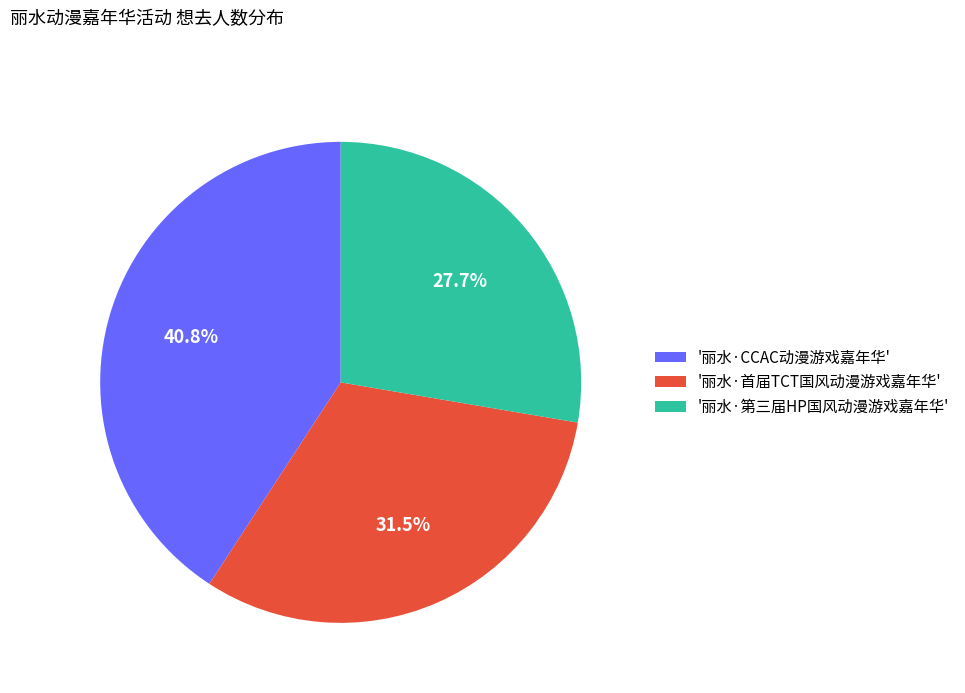

Approximately how many times larger is the value at '丽水·第三届HP国风动漫游戏嘉年华' compared to '丽水·CCAC动漫游戏嘉年华'?

0.7